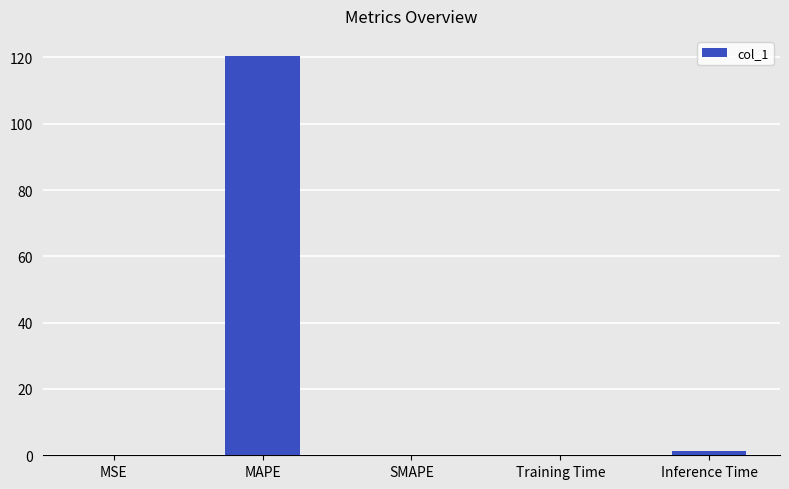

What is the sum of all values?

121.7